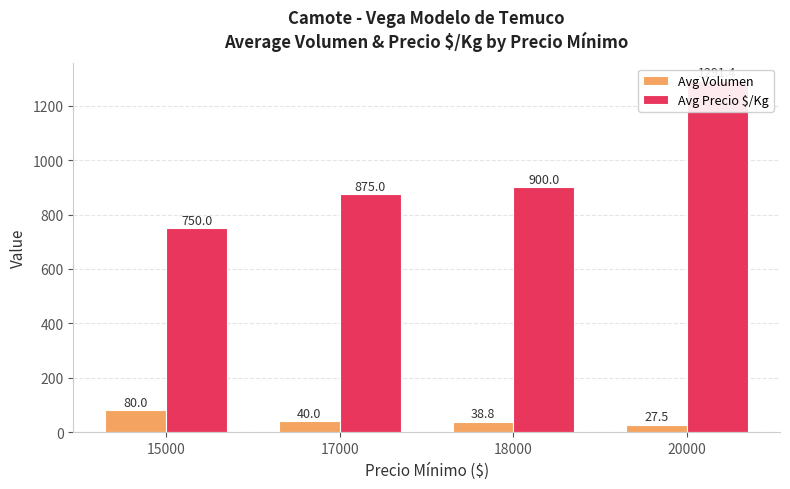

Reading left to right, extract all data points from this chart.

Avg Volumen: 15000=80.0	17000=40.0	18000=38.8	20000=27.5
Avg Precio $/Kg: 15000=750.0	17000=875.0	18000=900.0	20000=1291.4